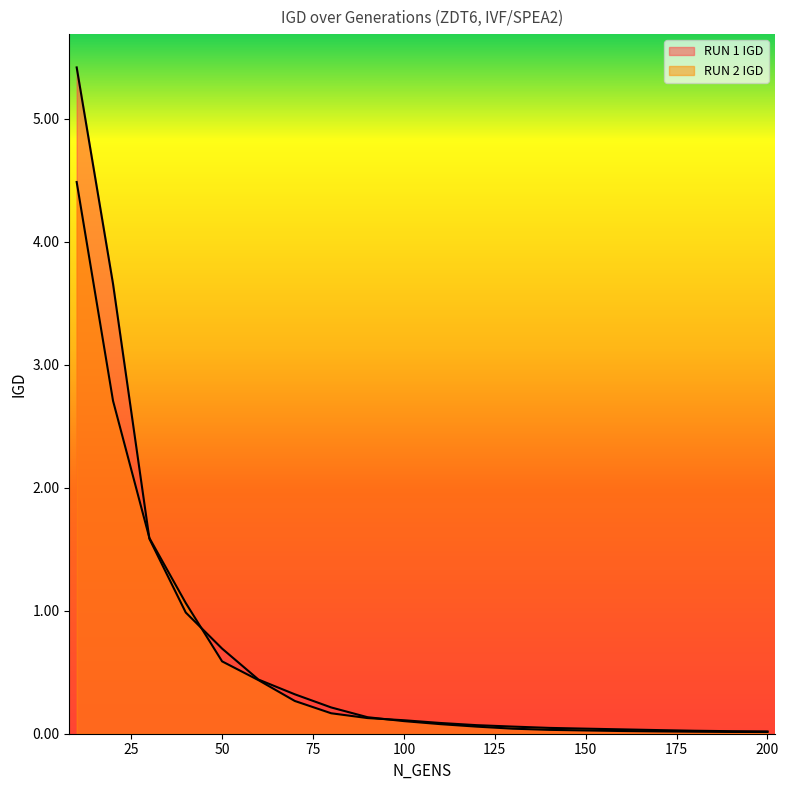

What is the sum of all RUN 1 IGD values?

13.9